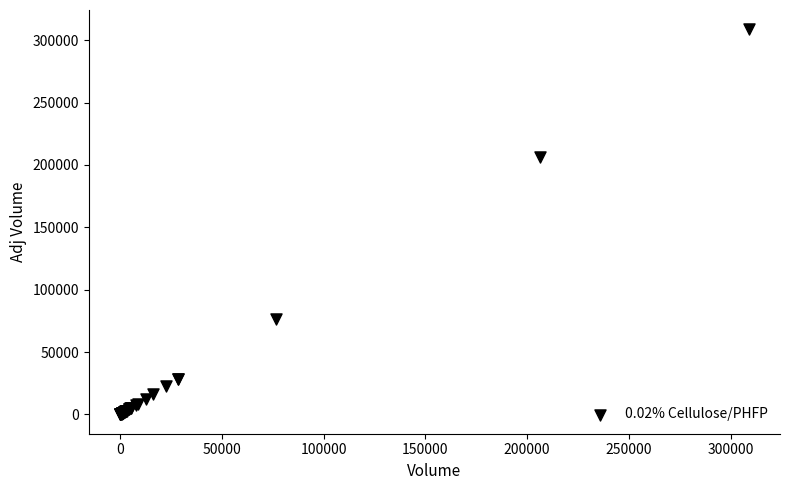

What Y value in the scatter plot is closest to 154411?

206191